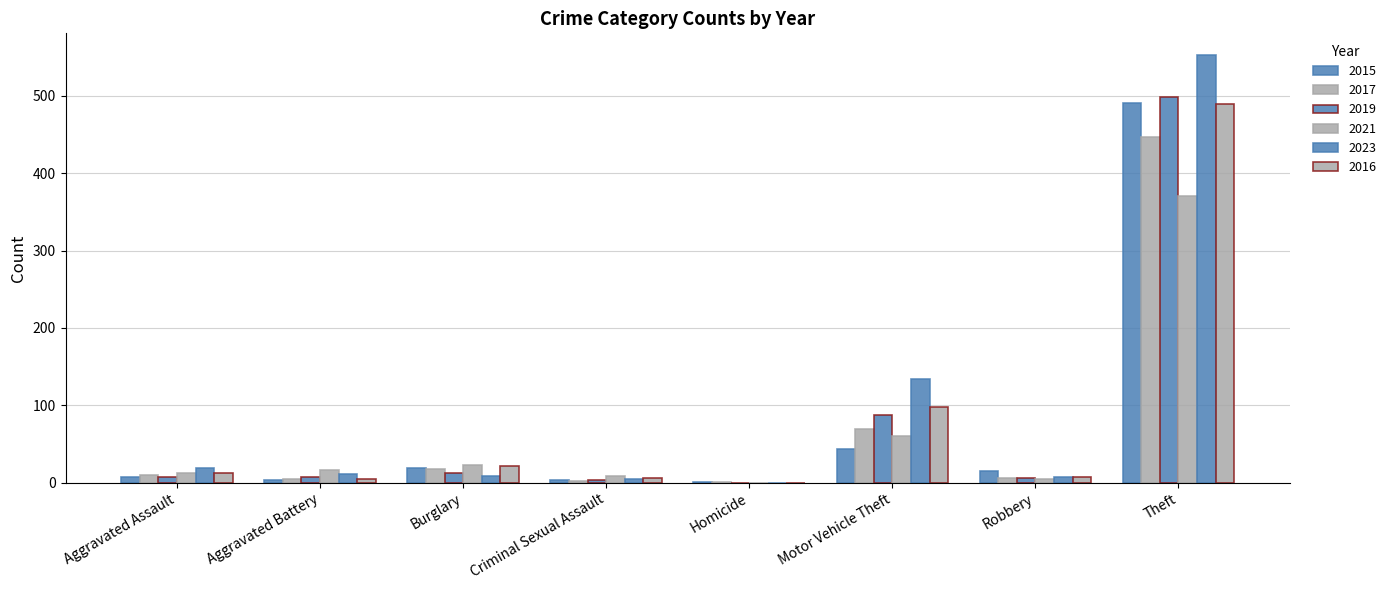

What is the difference between the second highest and second lowest values in the 2021 series?

55